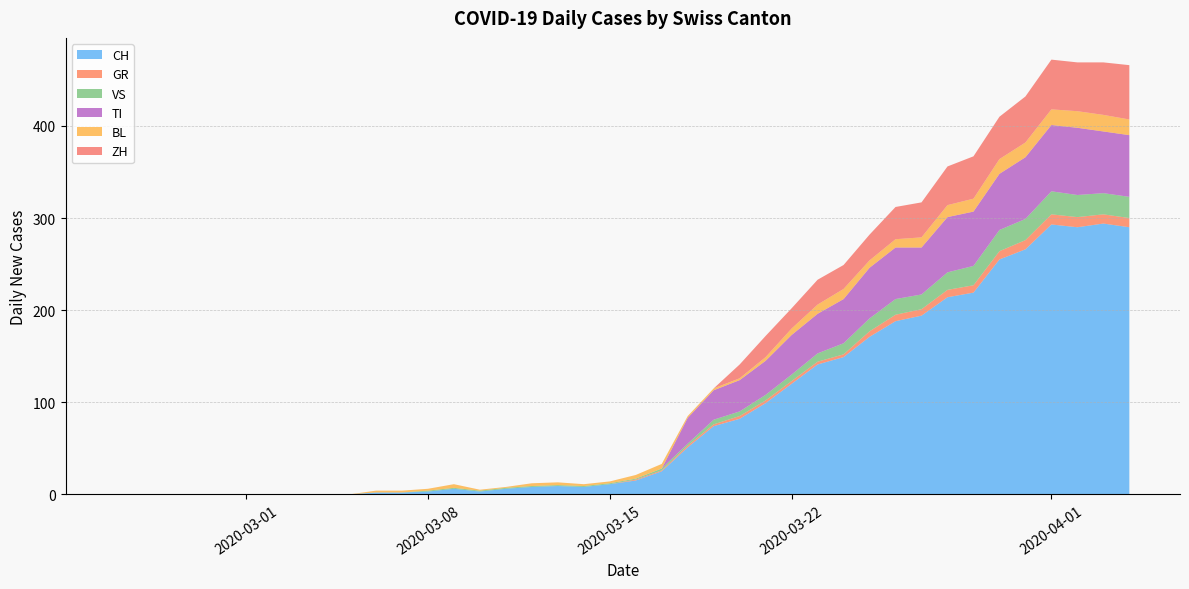

Reading right to left, extract all data points from this chart.

CH: 290	294	290	293	266	255	219	214	194	188	171	149	141	120	99	82	74	51	25	15	11	8	9	8	6	3	6	3	2	2	0	0	0	0	0	0	0	0	0	0
GR: 10	10	11	11	10	9	8	8	7	7	6	3	3	3	3	3	2	2	1	1	0	0	0	0	0	0	0	0	0	0	0	0	0	0	0	0	0	0	0	0
VS: 23	23	24	25	23	23	21	19	16	17	14	12	9	7	6	5	5	2	2	1	1	1	1	1	1	1	1	1	0	0	0	0	0	0	0	0	0	0	0	0
TI: 67	67	73	72	67	61	59	60	51	56	55	48	43	43	37	34	32	28	0	0	0	0	0	0	0	0	0	0	0	0	0	0	0	0	0	0	0	0	0	0
BL: 17	18	18	17	16	16	14	13	11	9	8	11	10	7	4	2	2	2	5	4	2	2	3	3	1	1	4	2	2	2	0	0	0	0	0	0	0	0	0	0
ZH: 59	57	53	54	50	46	46	42	38	35	28	26	27	22	23	15	0	0	0	0	0	0	0	0	0	0	0	0	0	0	0	0	0	0	0	0	0	0	0	0